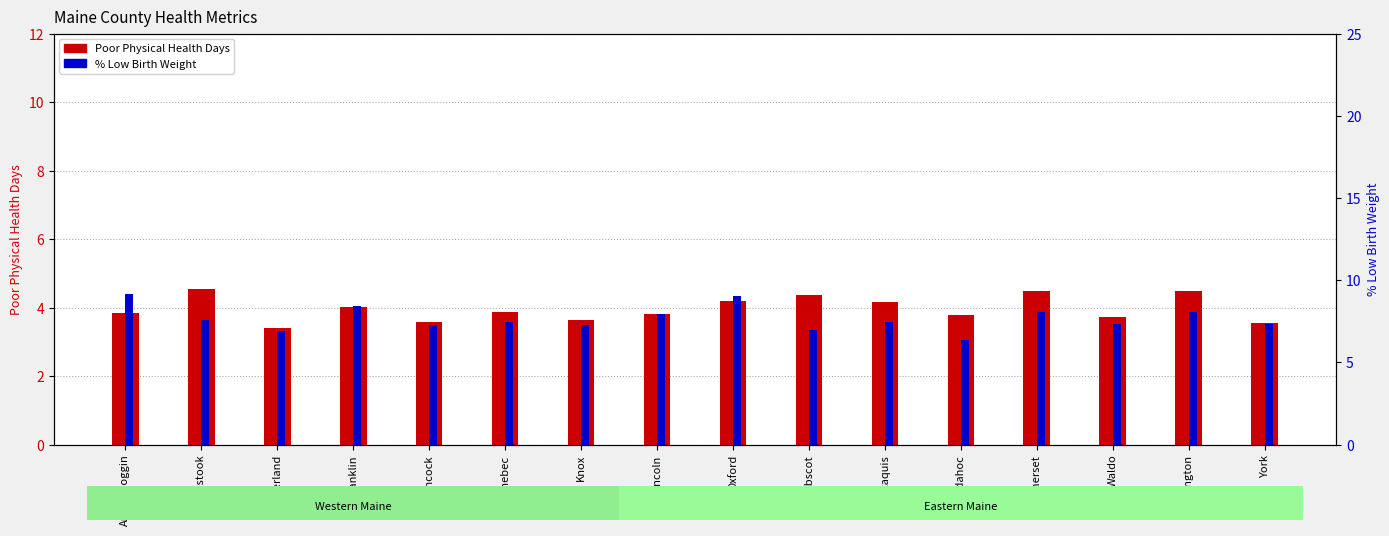

Are the bars grouped side by side (vs. stacked)?

Yes